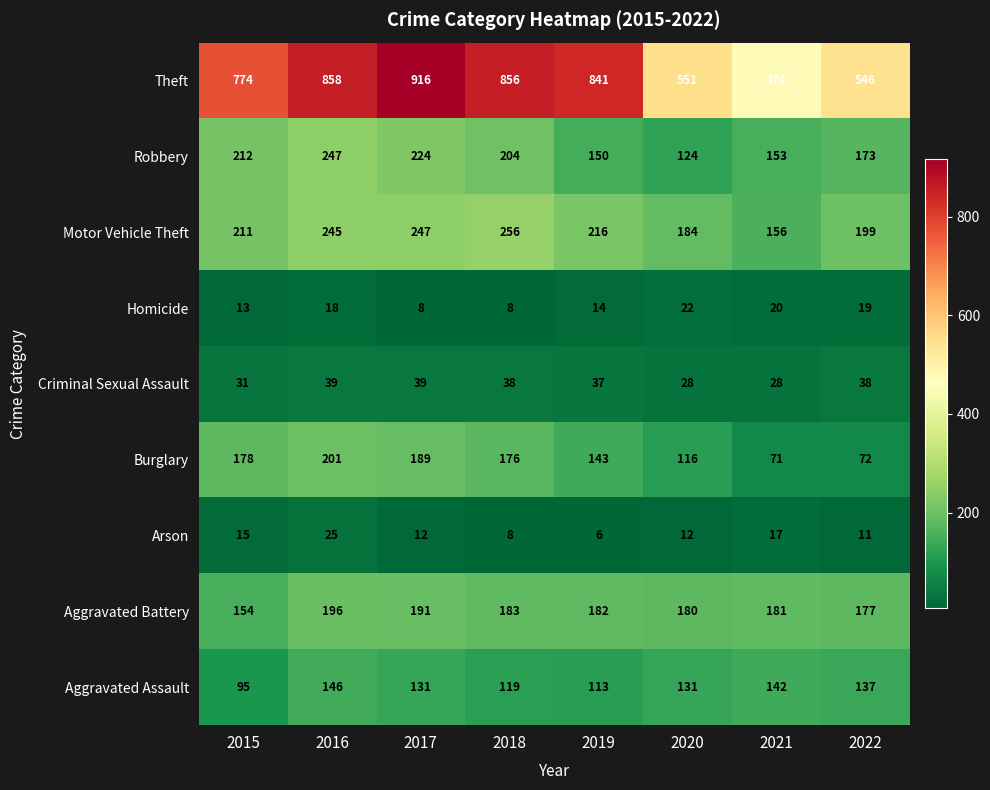

Which label corresponds to the largest value in the chart?

2017